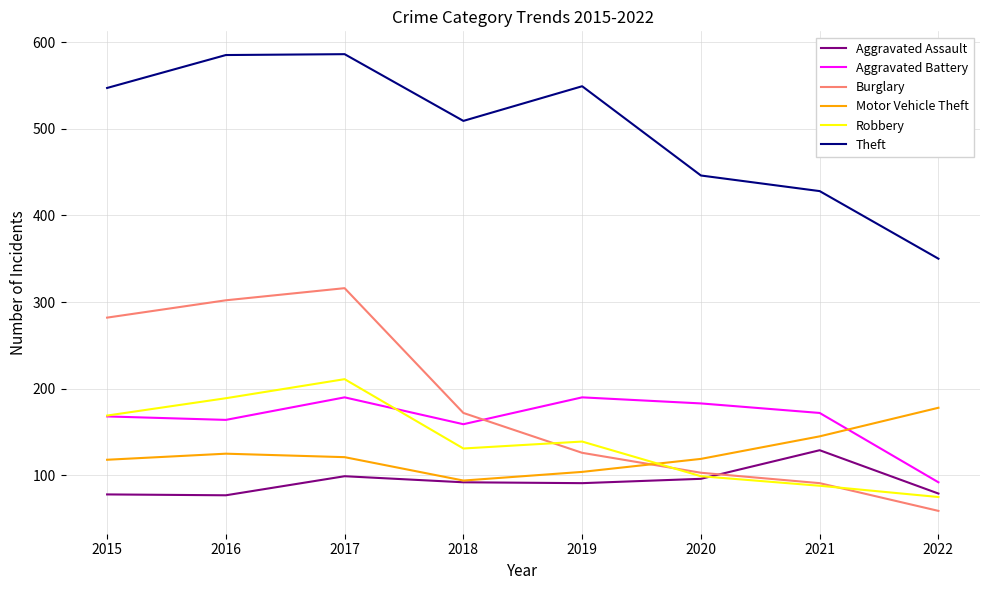

Rank the series at 2017 from lowest to highest value.

Aggravated Assault, Motor Vehicle Theft, Aggravated Battery, Robbery, Burglary, Theft